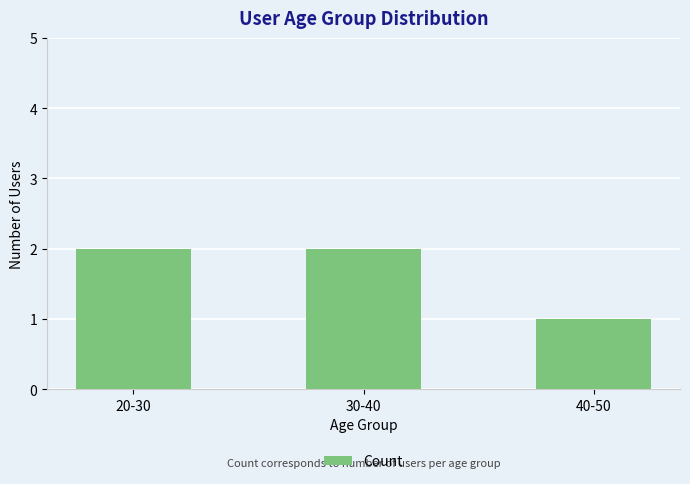

True or false: the data shows 0 at 40-50.

False